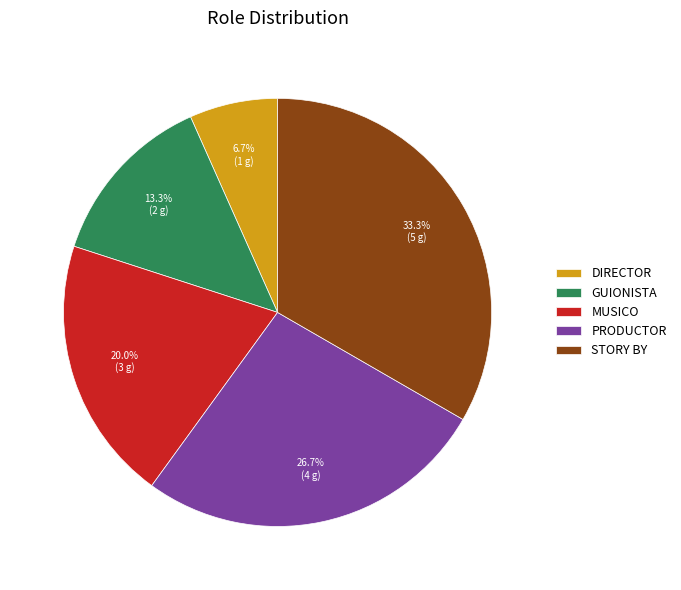

What percentage is NOT represented by GUIONISTA?

86.7%